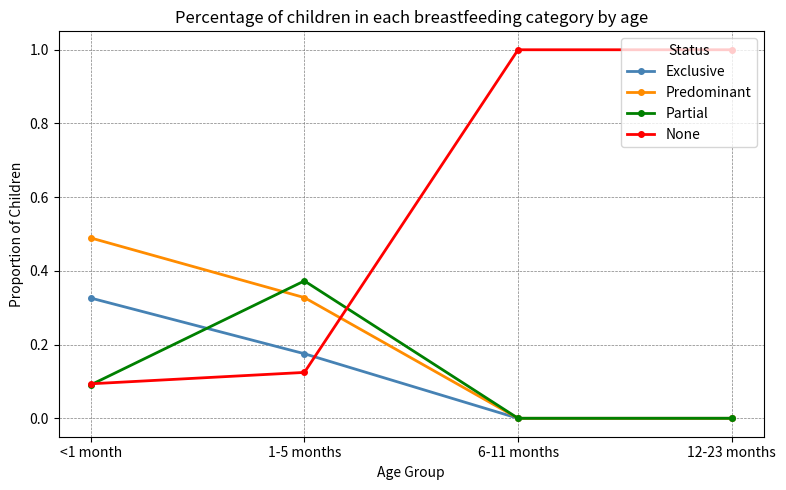

What is the label of the 1st point from the right?

12-23 months